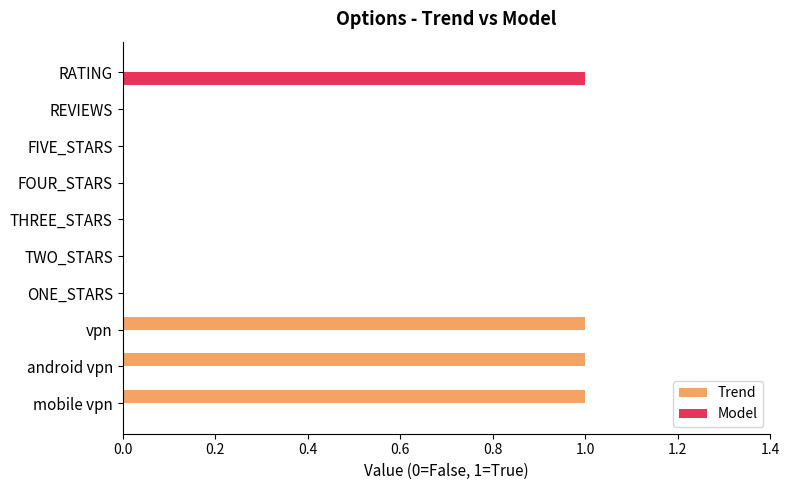

How many categories are shown in the chart?

10